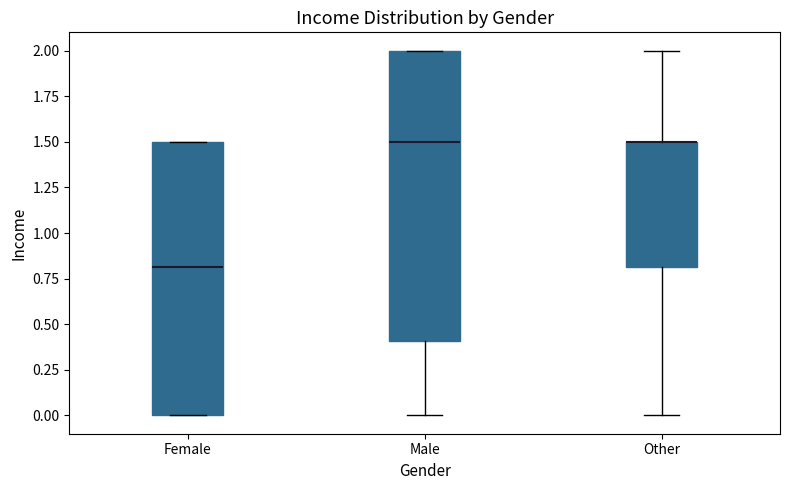

Reading left to right, transcribe this box plot: for each box, give where its median line is, the range the box spans, and where its two whiskers end, as read against the y-axis. The values are not printed on the chart, so give them approximately, as read against the axis.

Female: median 0.8, box 0.0 to 1.5, whiskers 0.0 to 1.5
Male: median 1.5, box 0.4 to 2.0, whiskers 0.0 to 2.0
Other: median 1.5 (drawn on the box's upper edge), box 0.8 to 1.5, whiskers 0.0 to 2.0